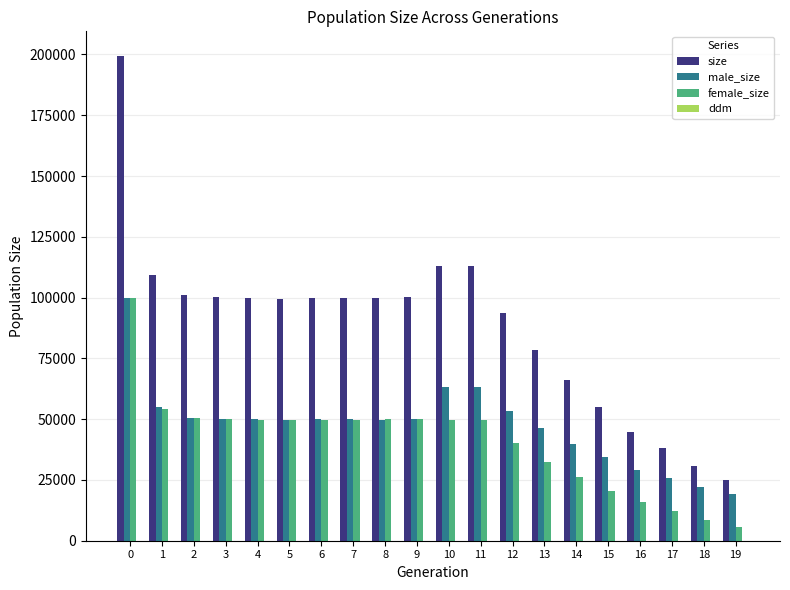

What is the sum of the female_size values at 3 and 4?

100047.0